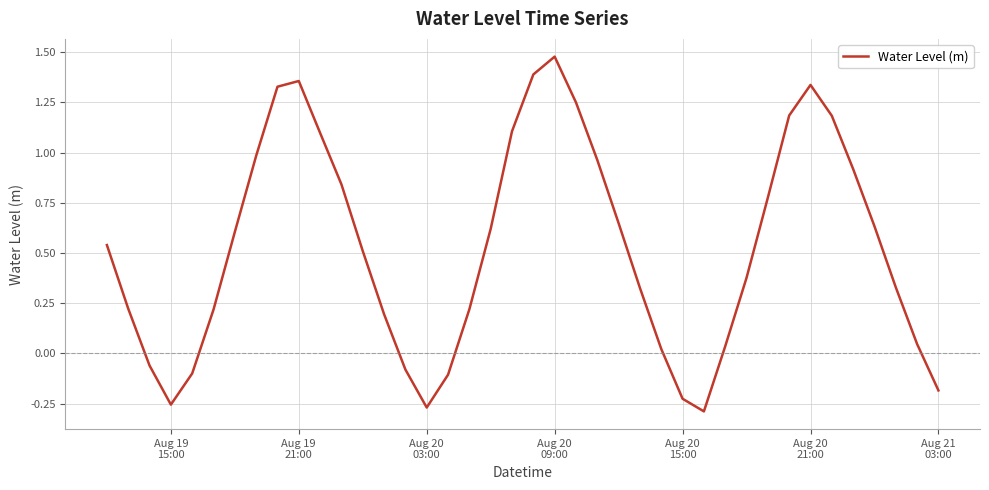

What is the difference between the maximum and minimum values?

1.8